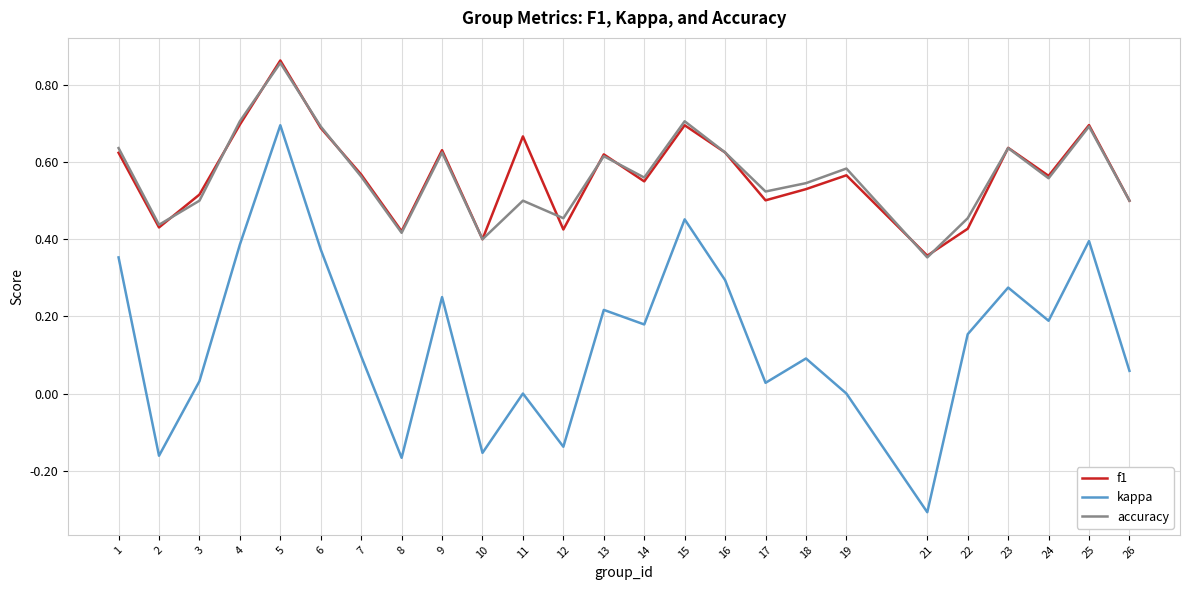

Is the value of kappa at 22 greater than the value of f1 at 24?

No